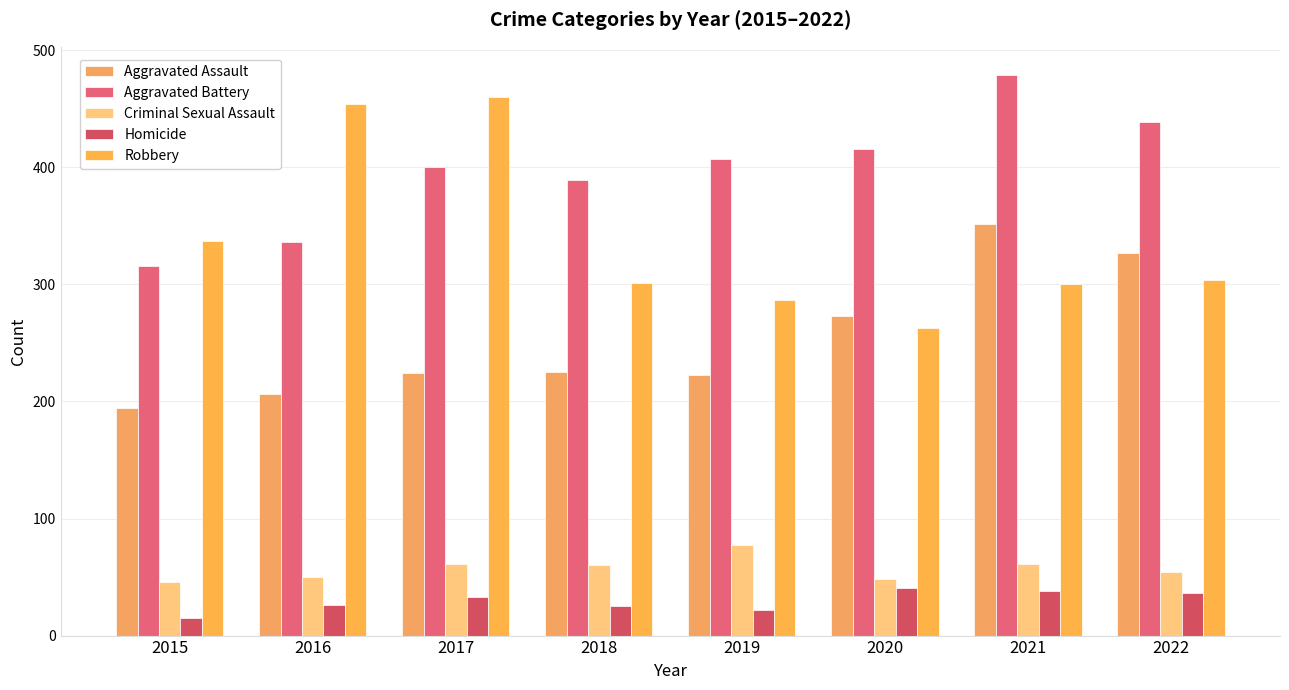

Is the value of Criminal Sexual Assault at 2016 greater than the value of Robbery at 2021?

No